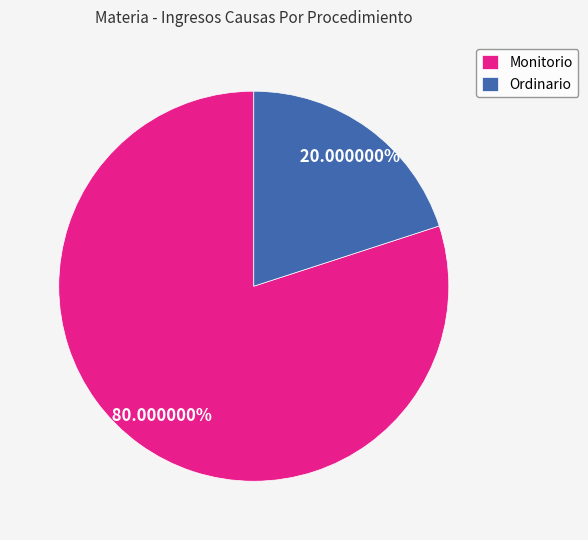

Does Ordinario represent more than half of the total?

No